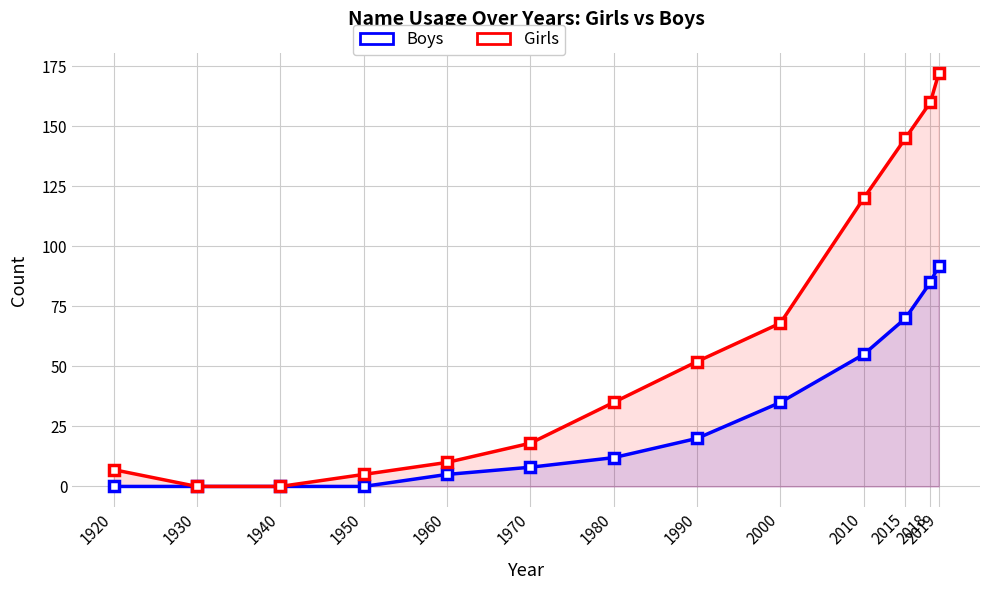

Which series has the largest total across all categories?

Girls